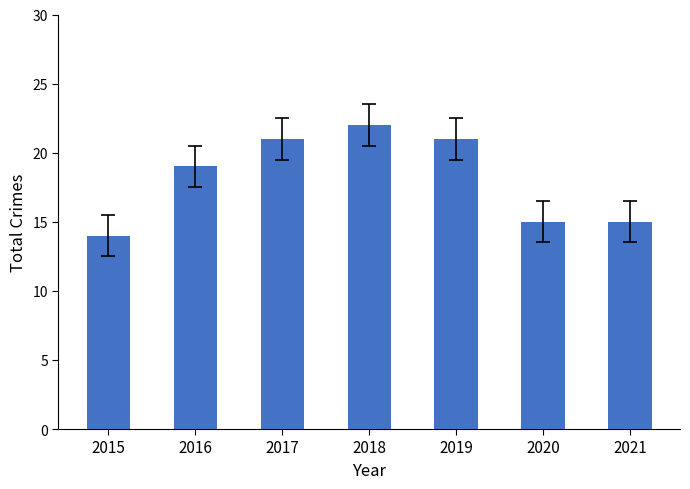

What is the value of the 2nd bar from the left?

19